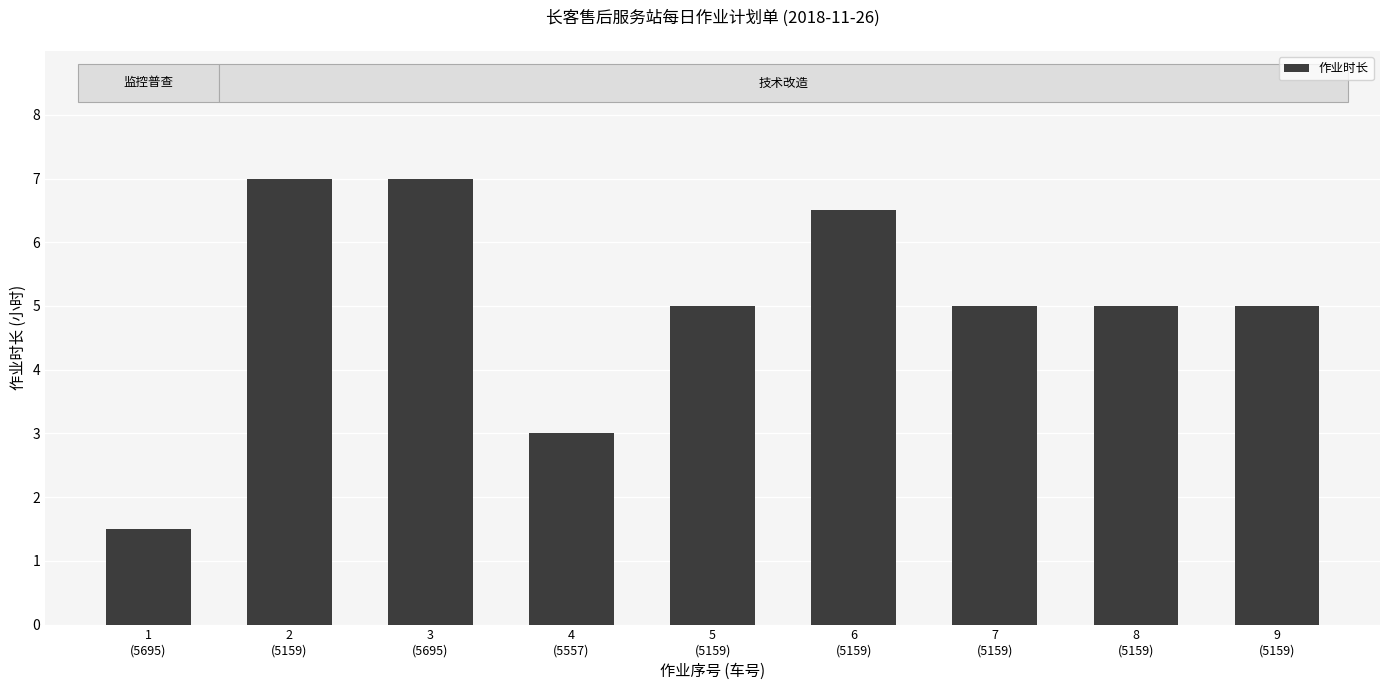

At which category does the chart reach its minimum across all series?

1
(5695)